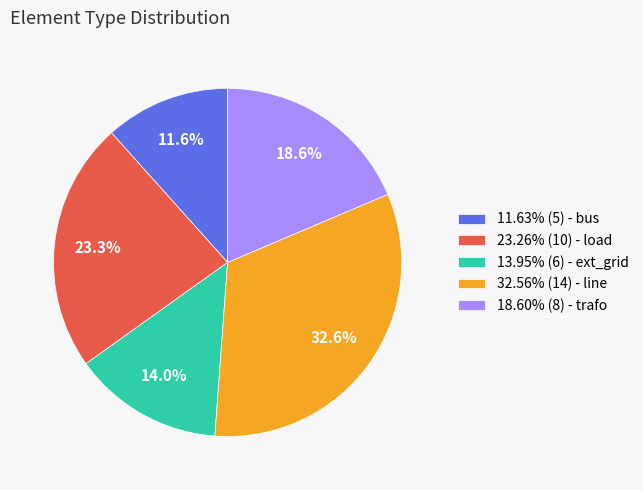

Does any single category account for the majority?

No